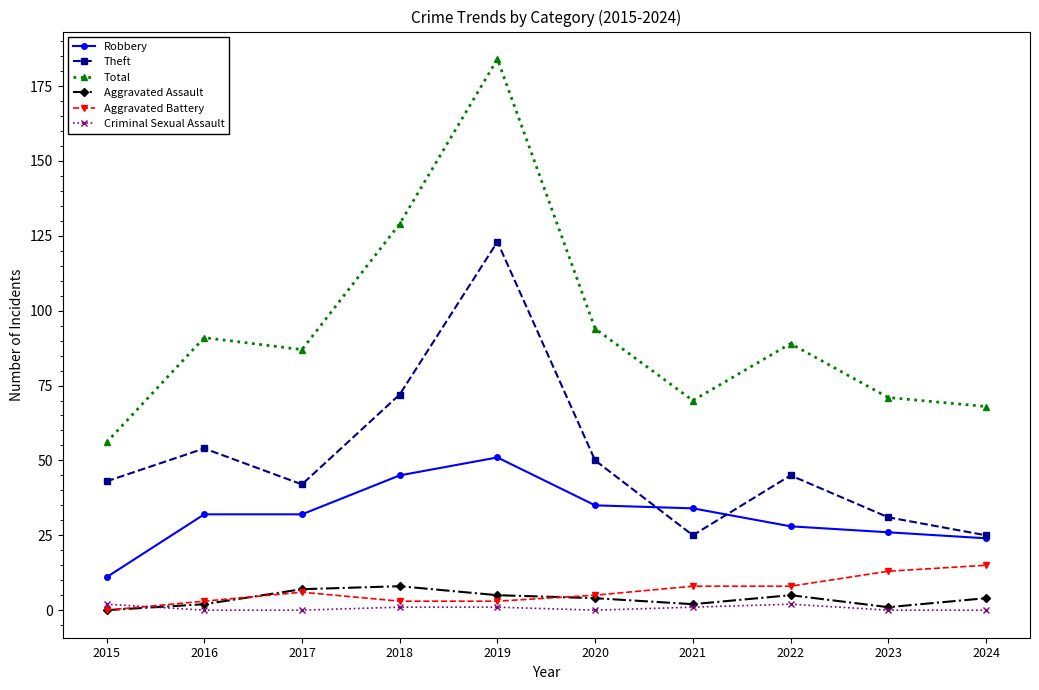

What is the total value across all series at 2017?

174